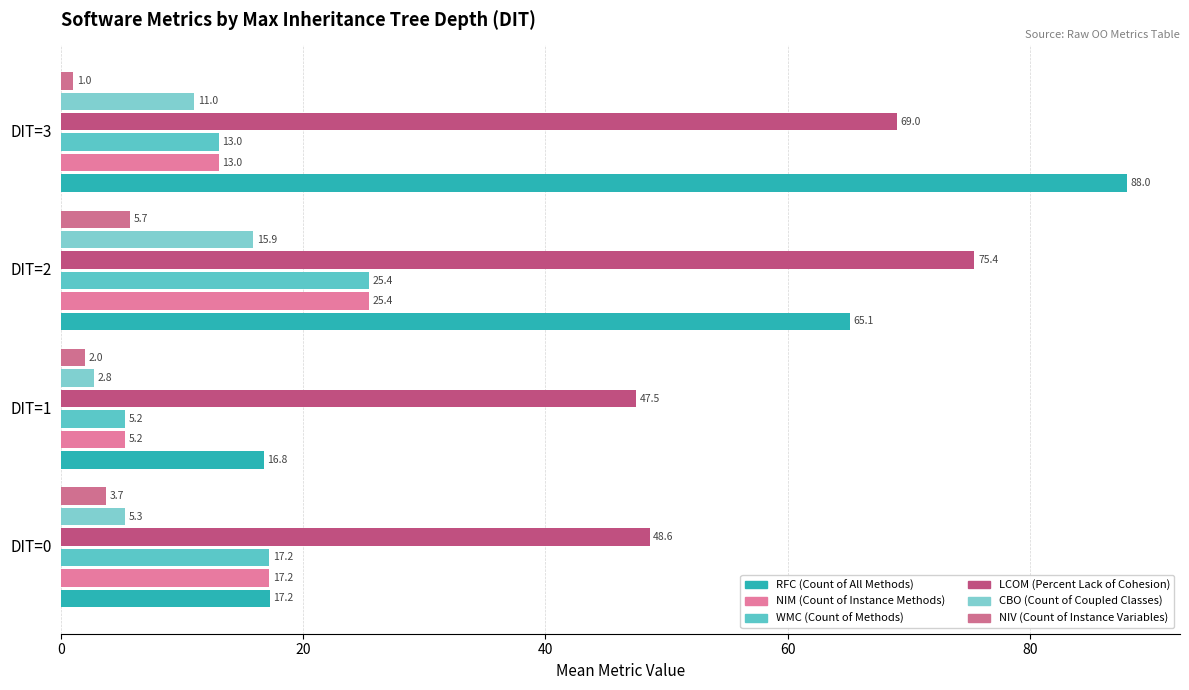

At how many categories does at least one series exceed 63?

2